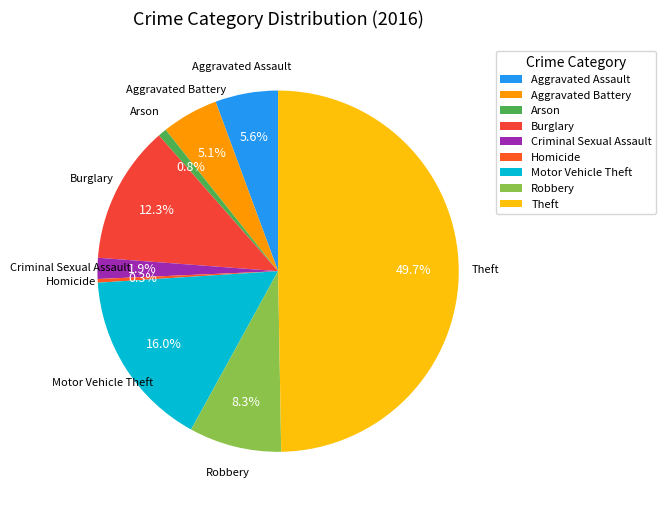

Count the number of slices in the pie.

9